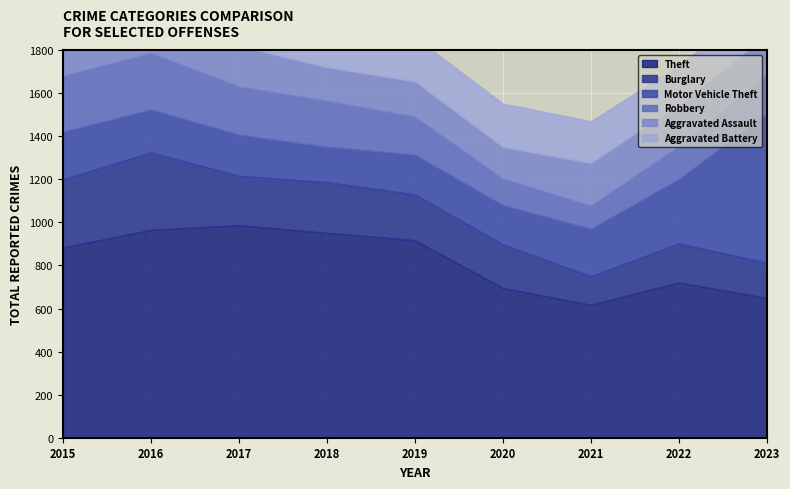

True or false: Burglary and Motor Vehicle Theft intersect in this chart.

True